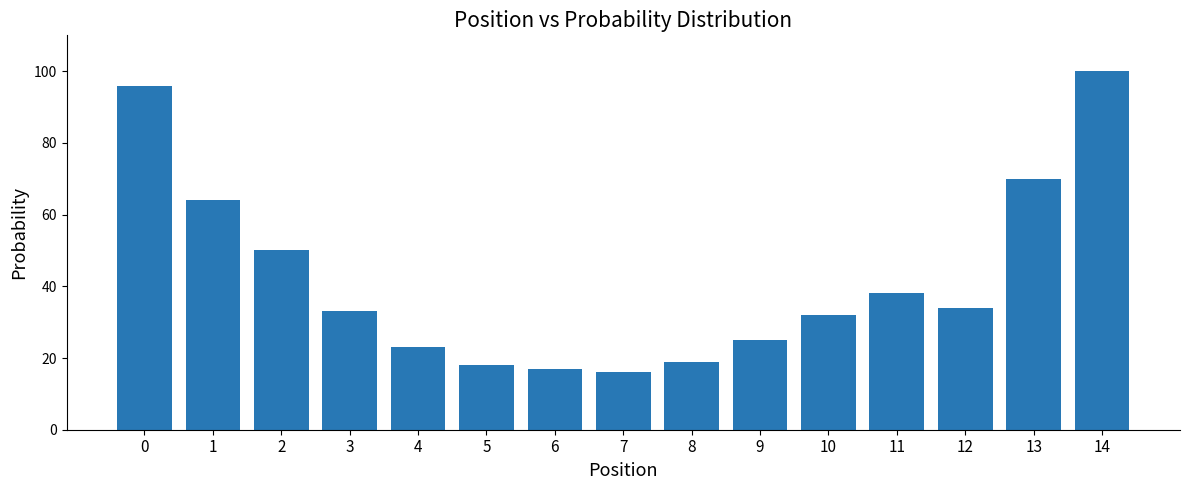

What is the maximum value shown in the chart?

100